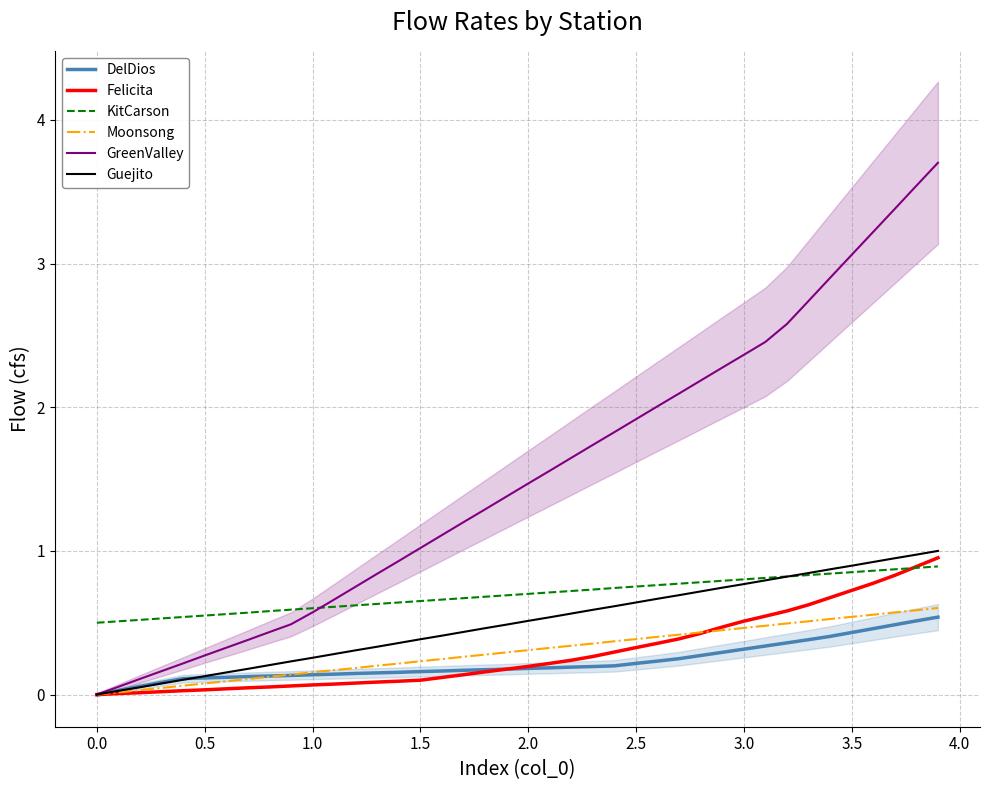

List the series in order of their peak value, lowest first.

DelDios, Moonsong, KitCarson, Felicita, Guejito, GreenValley